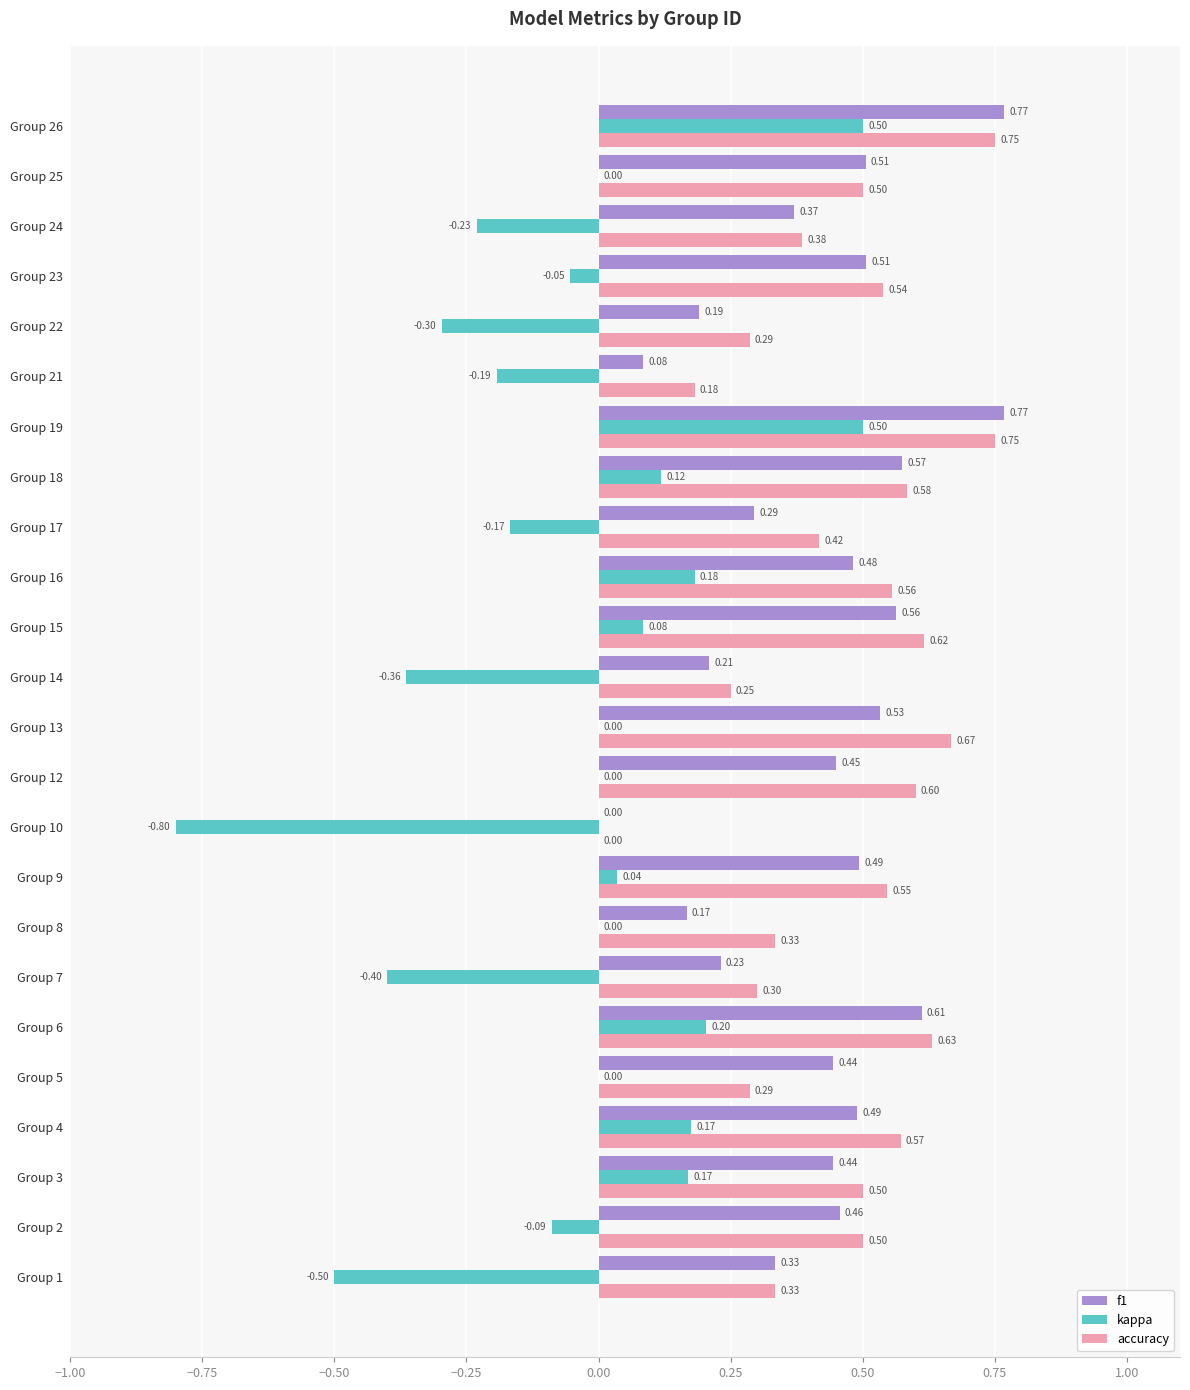

Is the value of f1 at Group 12 greater than the value of accuracy at Group 23?

No